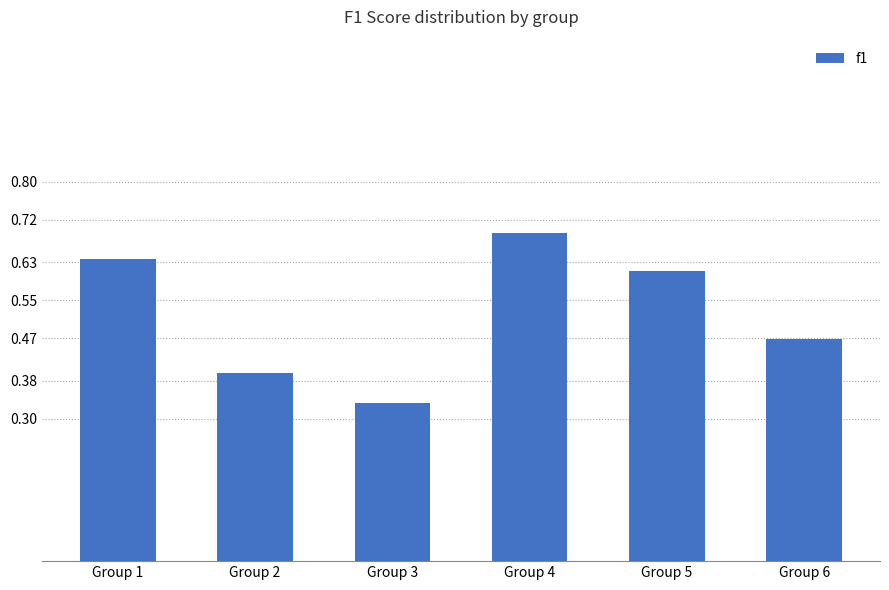

Rank the categories by value from highest to lowest.

Group 4, Group 1, Group 5, Group 6, Group 2, Group 3